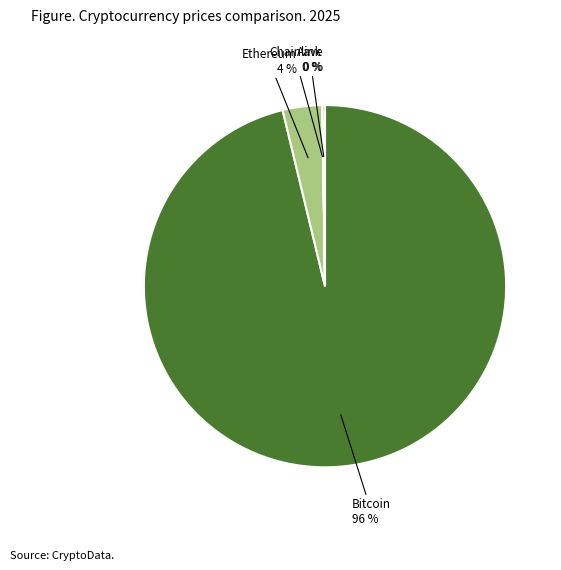

To the nearest percent, what is the average slice percentage?

25%